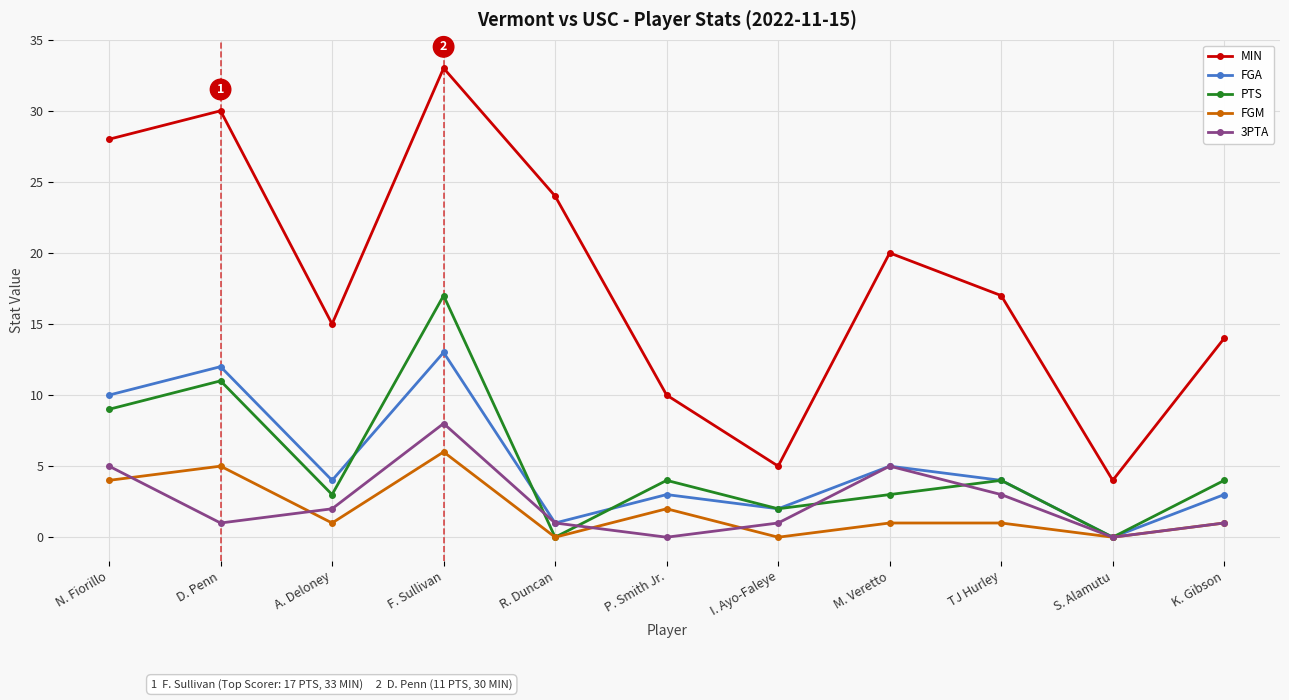

How many distinct data groups are displayed?

5